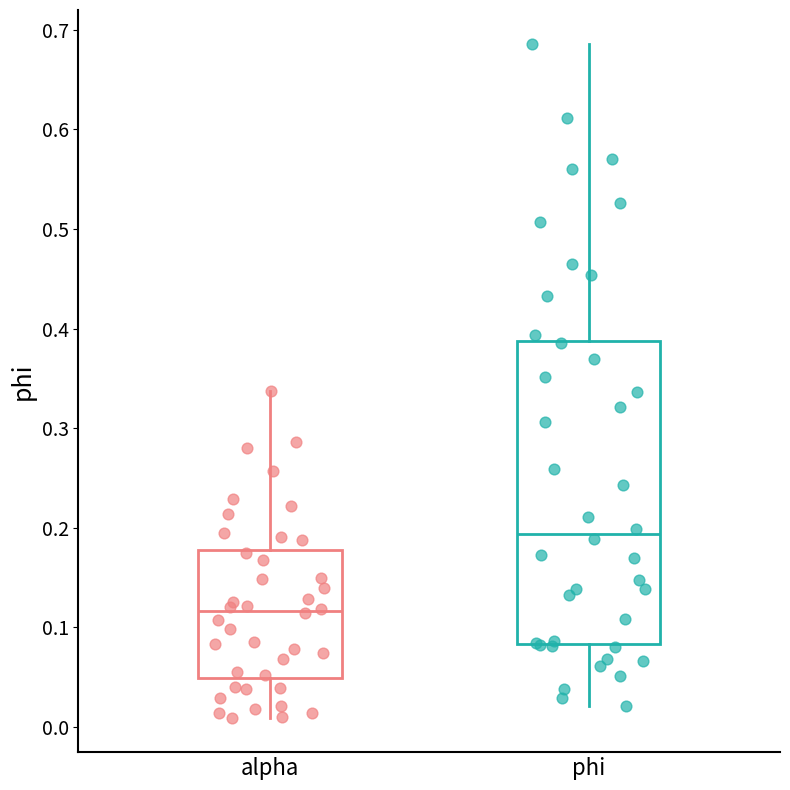

Reading left to right, read every box against the y-axis: the position of its median line, the range the box covers, and the ends of its whiskers. The values are not printed on the chart, so give them approximately, as read against the axis.

alpha: median 0.12, box 0.05 to 0.18, whiskers 0.01 to 0.34
phi: median 0.19, box 0.08 to 0.39, whiskers 0.02 to 0.69